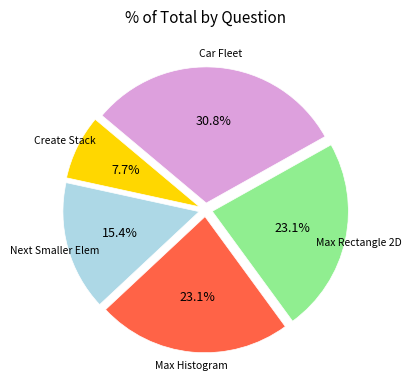

Is there a majority slice in this chart?

No